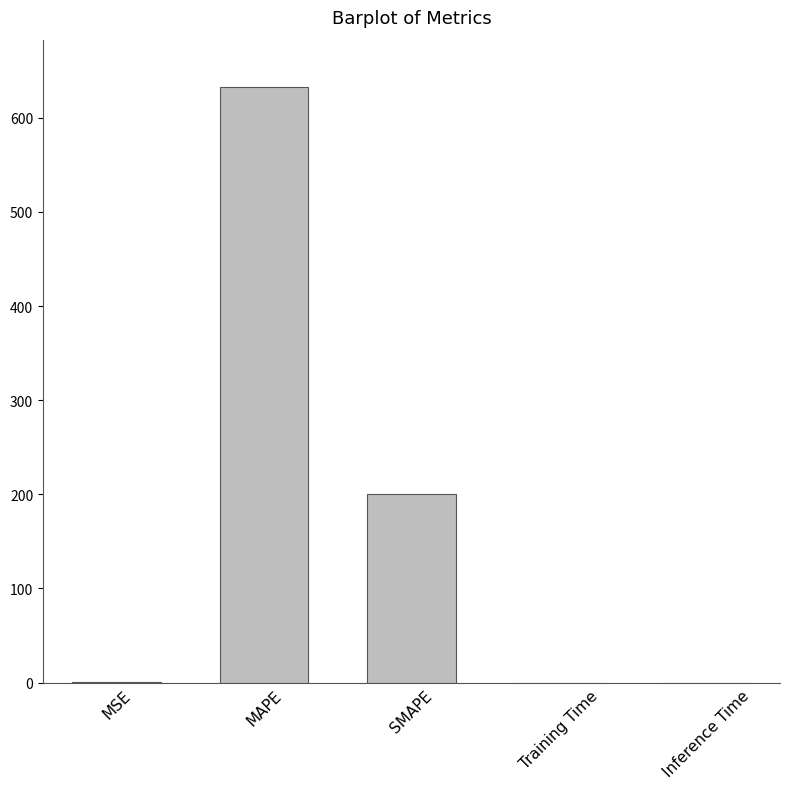

Which label corresponds to the largest value in the chart?

MAPE